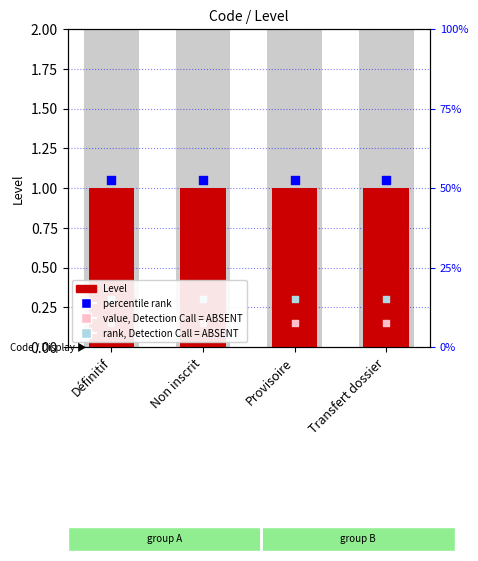

Is the value of percentile rank at Provisoire greater than the value of value, Detection Call = ABSENT at Non inscrit?

Yes